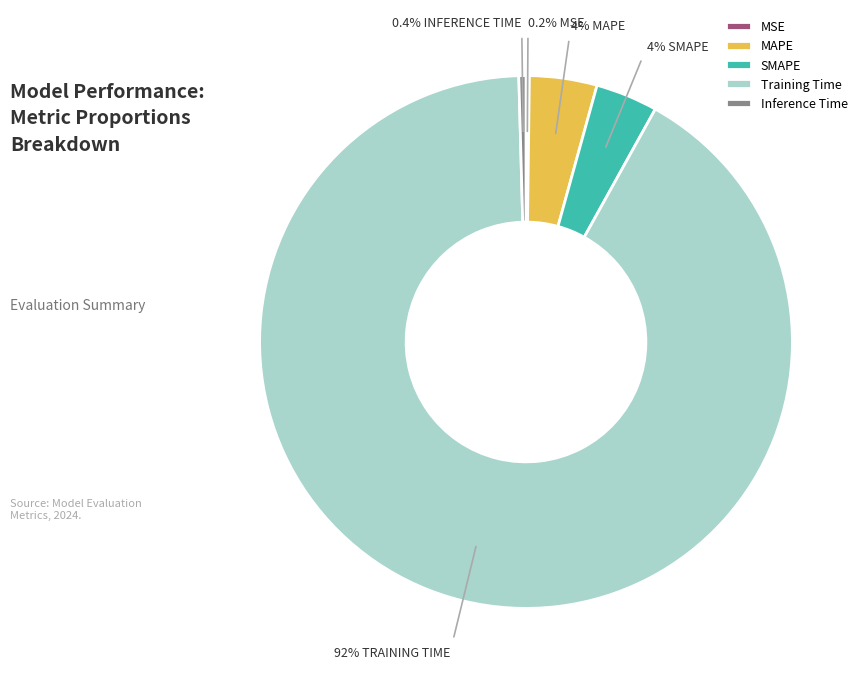

How much of the chart is everything except Training Time?

8.5%